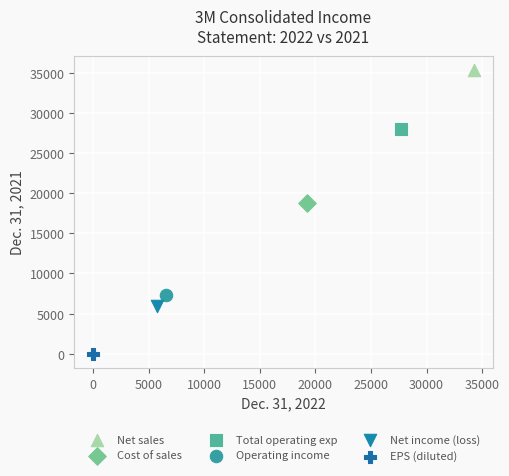

What are all the series names shown in the legend?

Net sales, Cost of sales, Total operating exp, Operating income, Net income (loss), EPS (diluted)